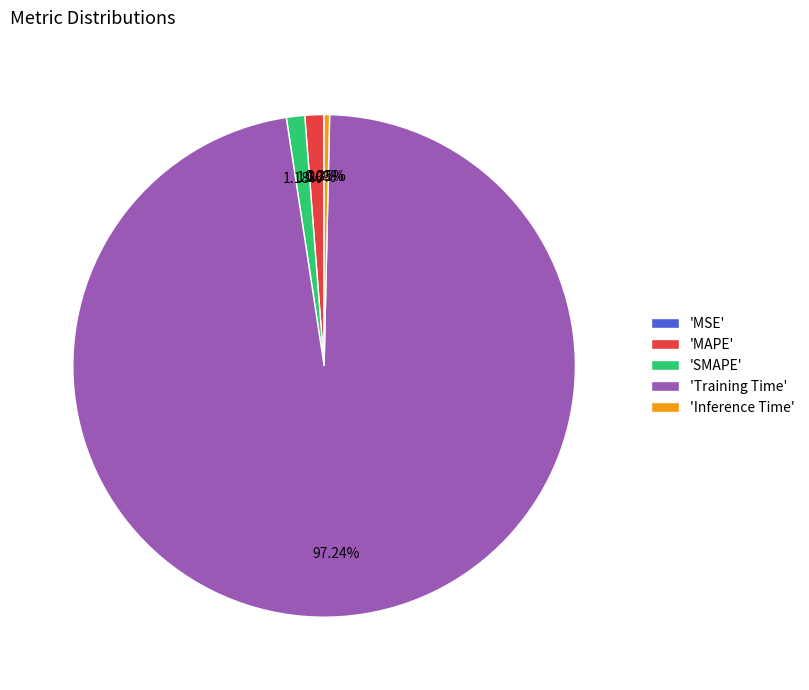

Which category accounts for the majority?

'Training Time'